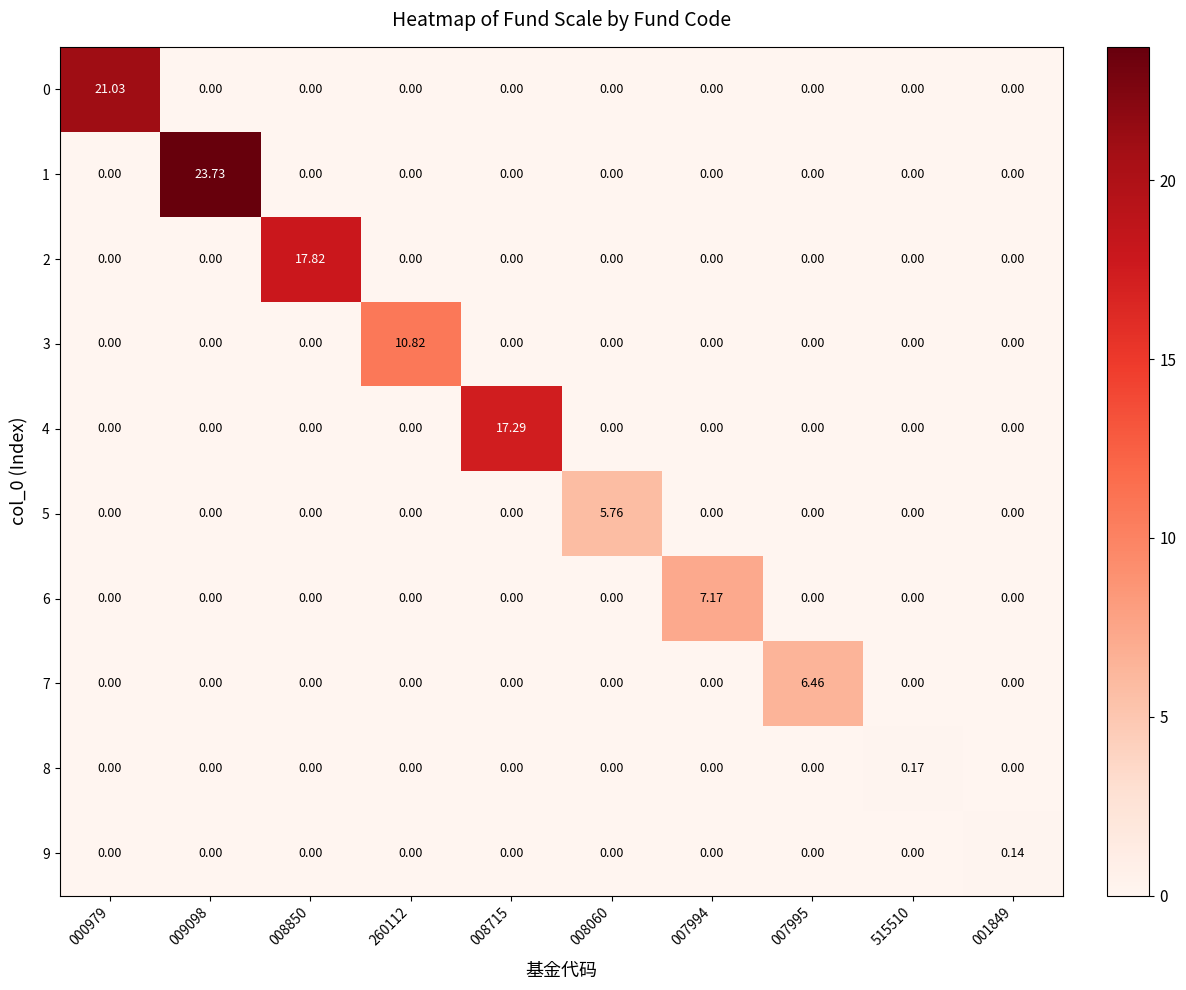

Is the value of 8 at 515510 greater than the value of 5 at 007995?

Yes